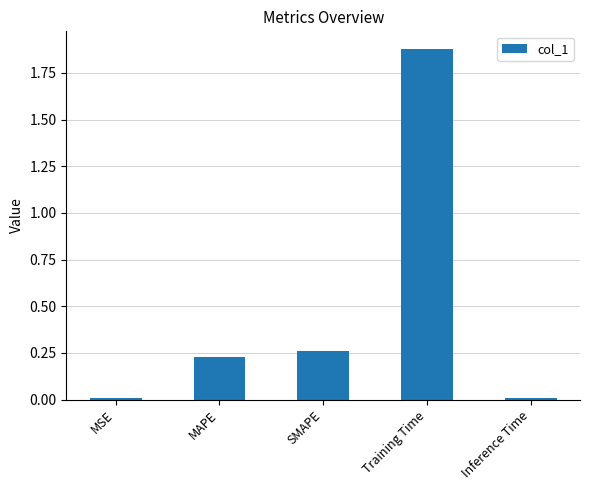

Which label corresponds to the largest value in the chart?

Training Time